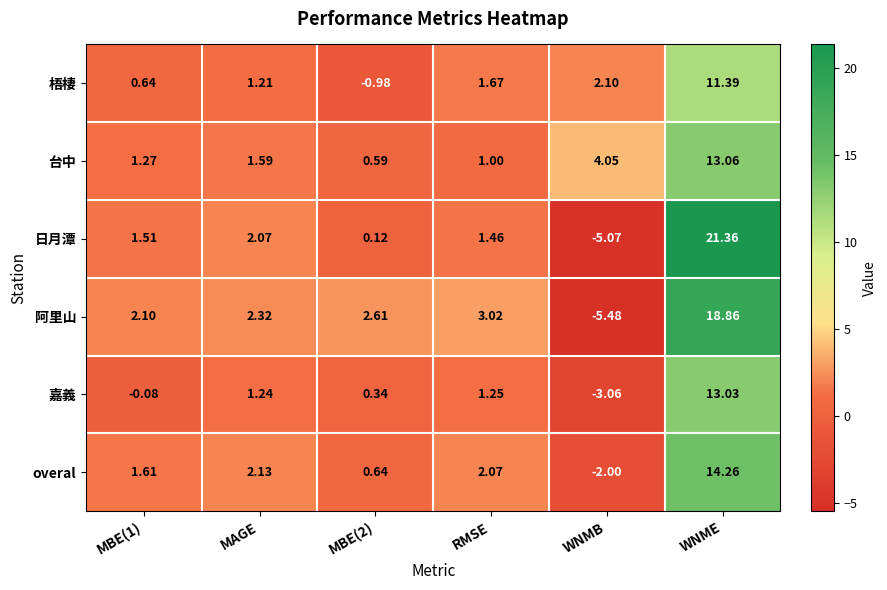

Is the value of 梧棲 at MBE(2) greater than the value of 日月潭 at MAGE?

No